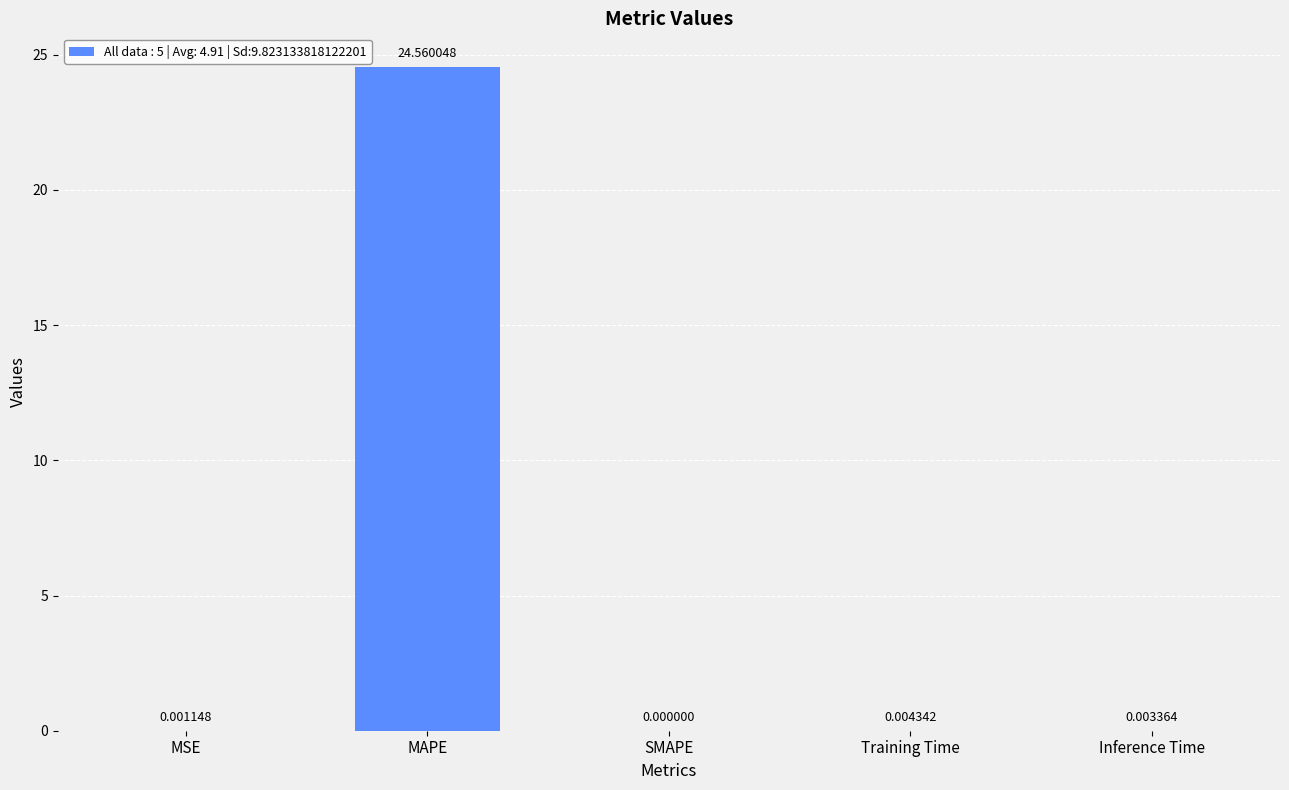

Which label corresponds to the largest value in the chart?

MAPE